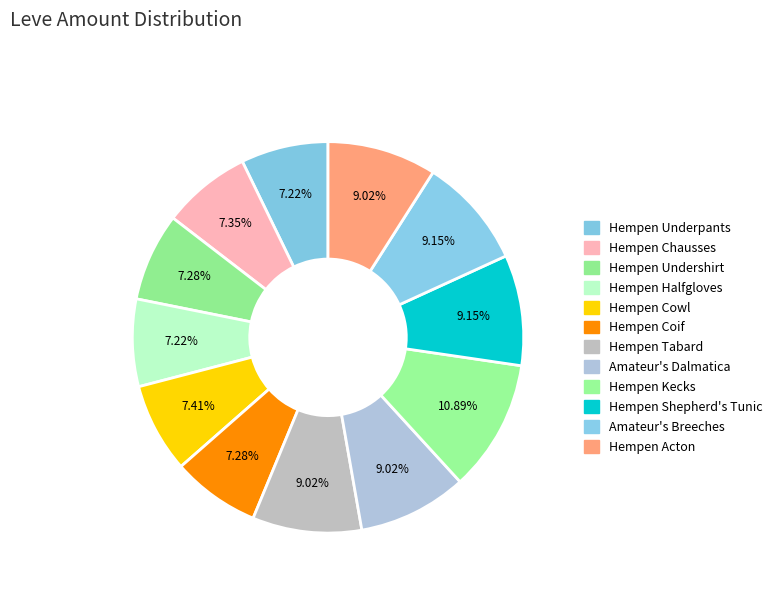

What is the change in value from Hempen Halfgloves to Hempen Coif?

+1